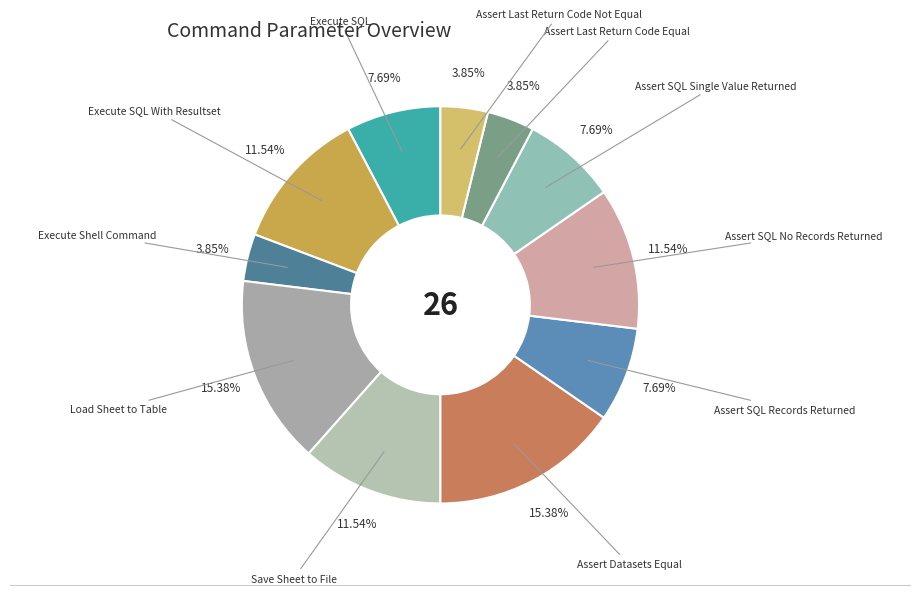

What percentage is the Load Sheet to Table slice, to the nearest percent?

15%